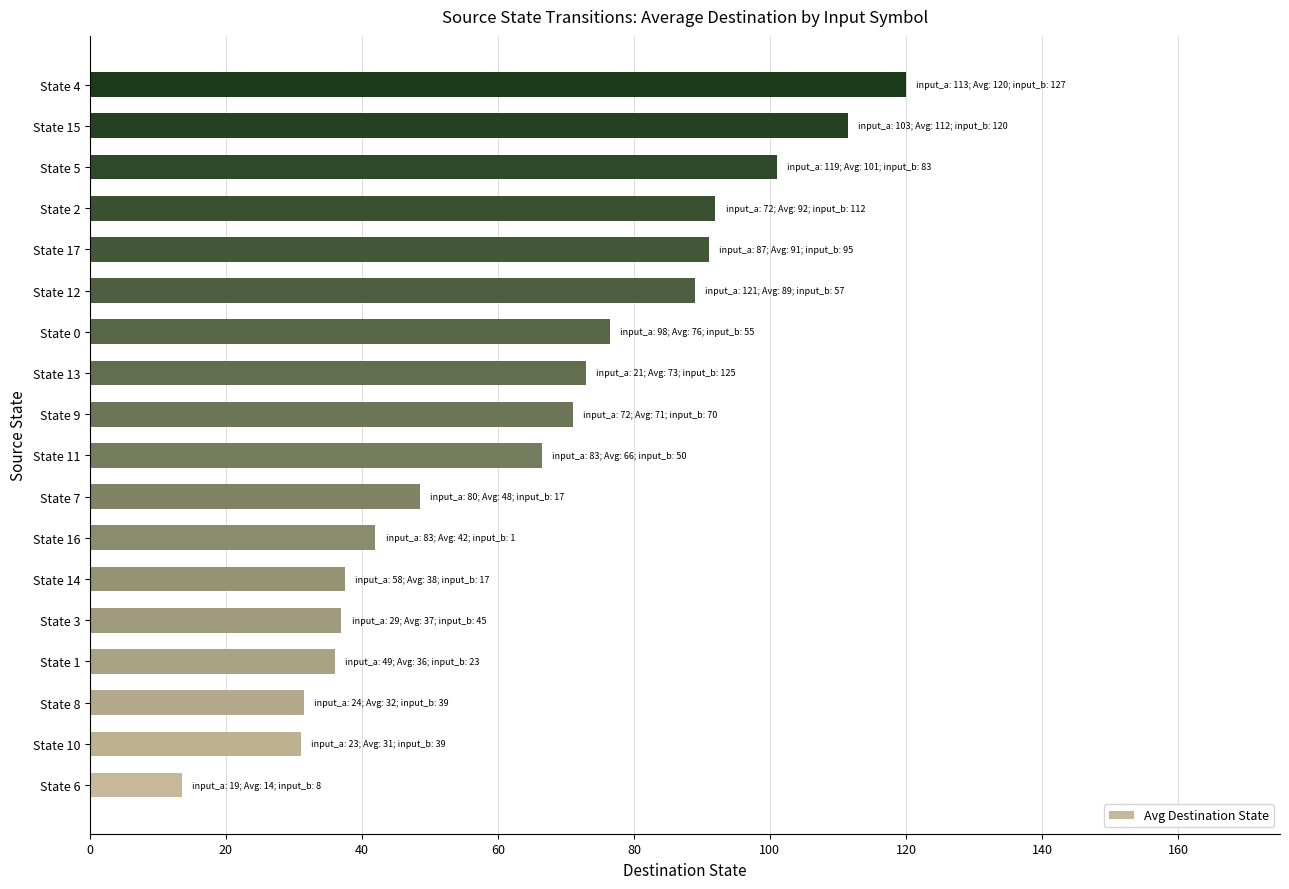

At which category does the chart reach its peak across all series?

State 4